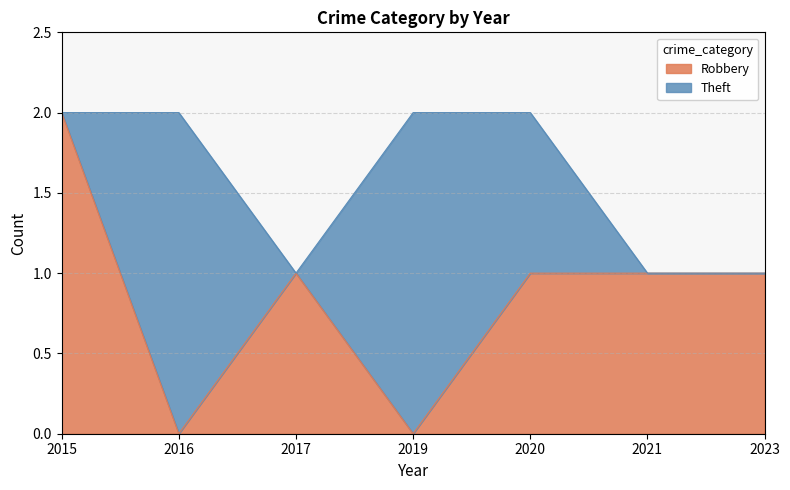

How many values are above zero?

5